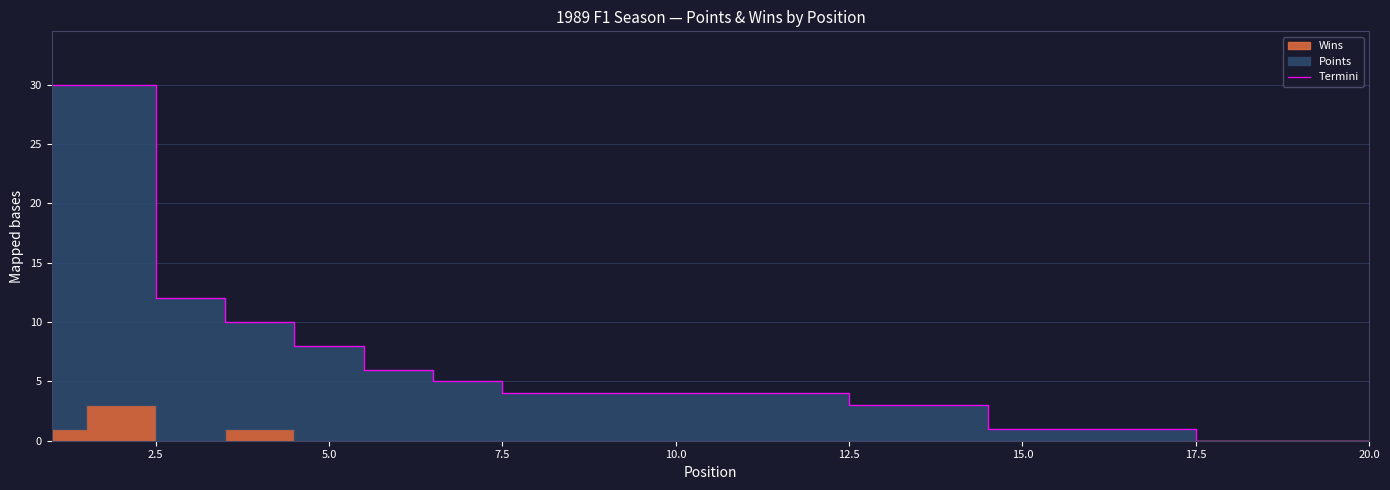

What is the maximum value shown in the chart?

30